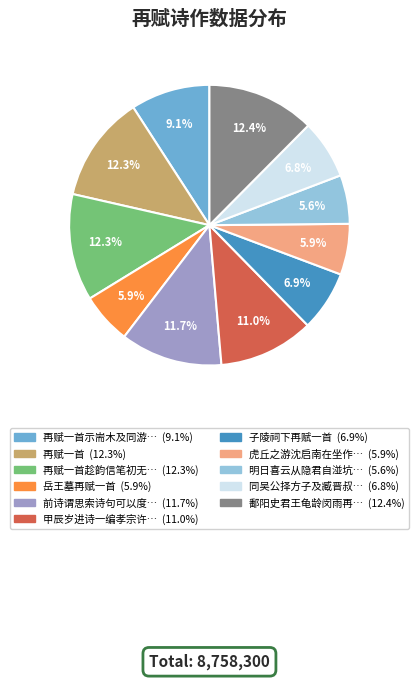

Does any single category account for the majority?

No